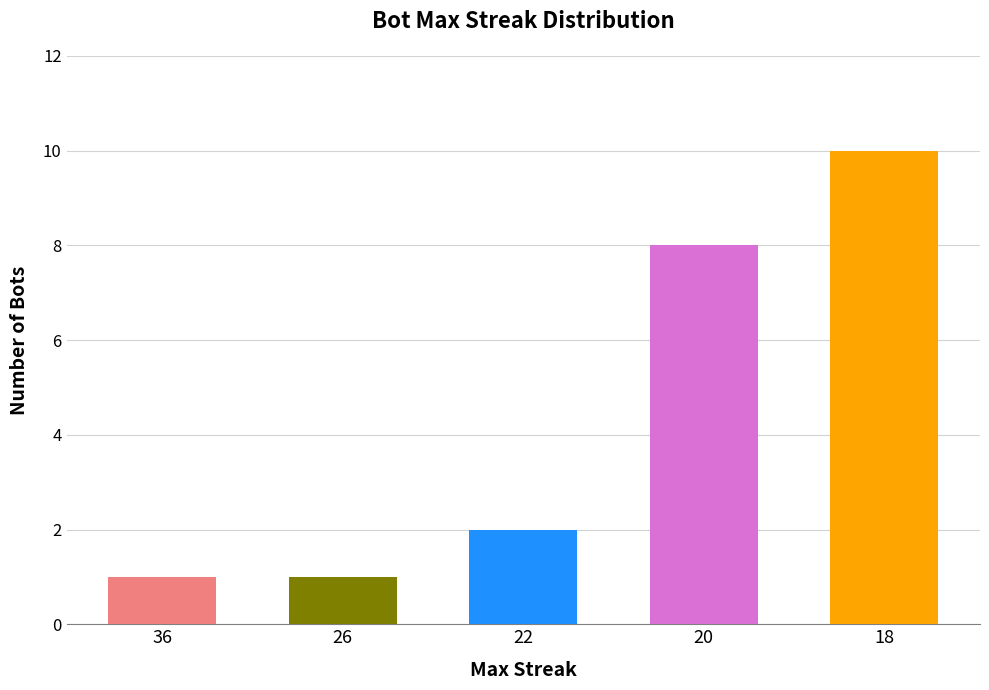

How many values are between 1 and 8?

4